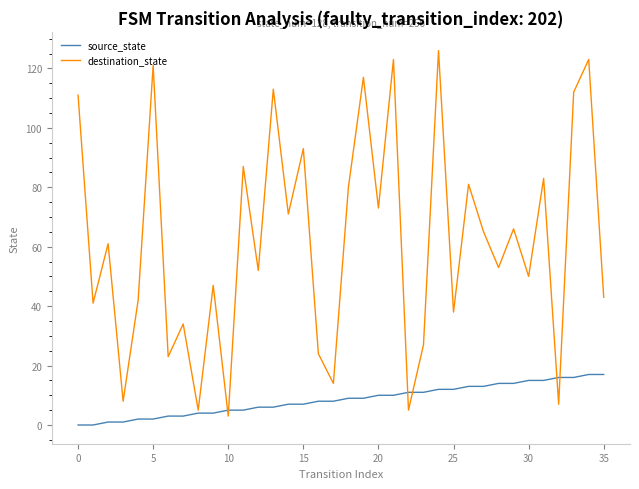

Is this an area chart (filled region under the line)?

No